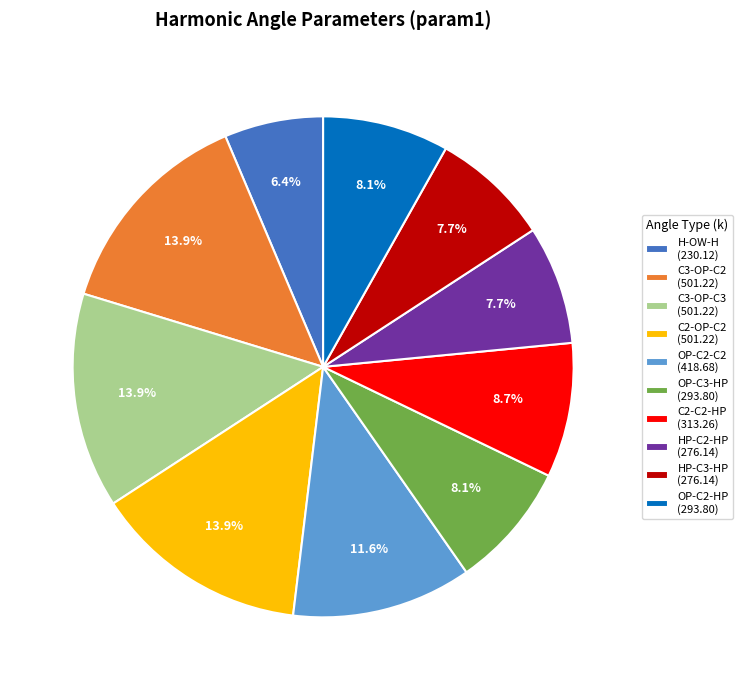

Is there a majority slice in this chart?

No